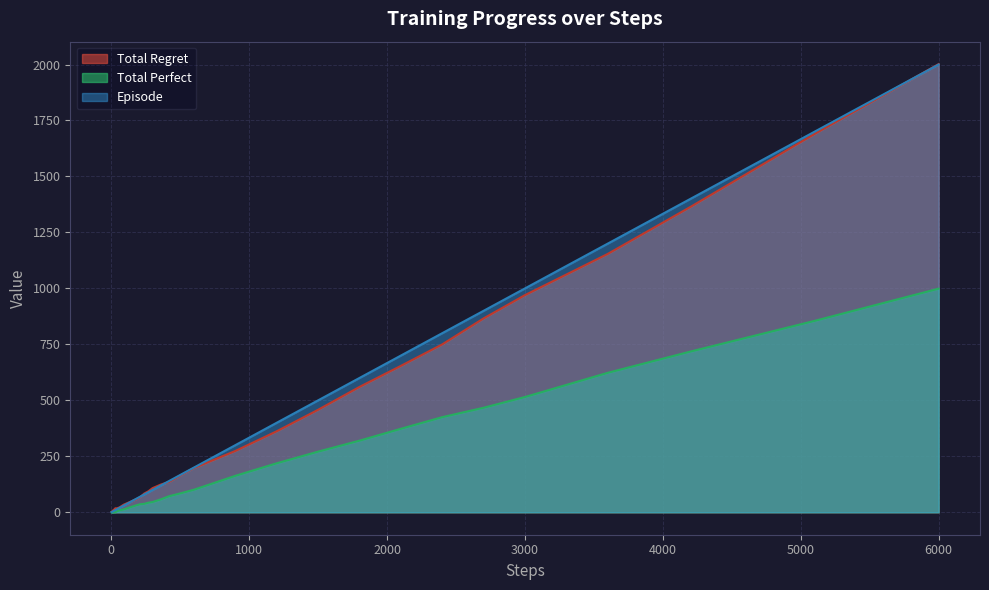

Reading left to right, what are all the values shown in this chart?

total_regret: 2	4	6	8	8	10	12	14	16	18	18	18	20	22	28	34	42	50	58	68	84	94	108	124	136	168	198	236	274	362	458	560	654	750	866	970	1154	1364	1690	2002
total_perfect: 0	0	0	0	1	1	1	1	1	1	3	5	7	9	11	13	19	25	31	36	38	43	46	58	72	86	101	132	163	219	271	320	373	425	467	515	623	718	855	999
episode: 1	2	3	4	5	6	7	8	9	10	12	14	17	20	25	30	40	50	60	70	80	90	100	120	140	170	200	250	300	400	500	600	700	800	900	1000	1200	1400	1700	2000